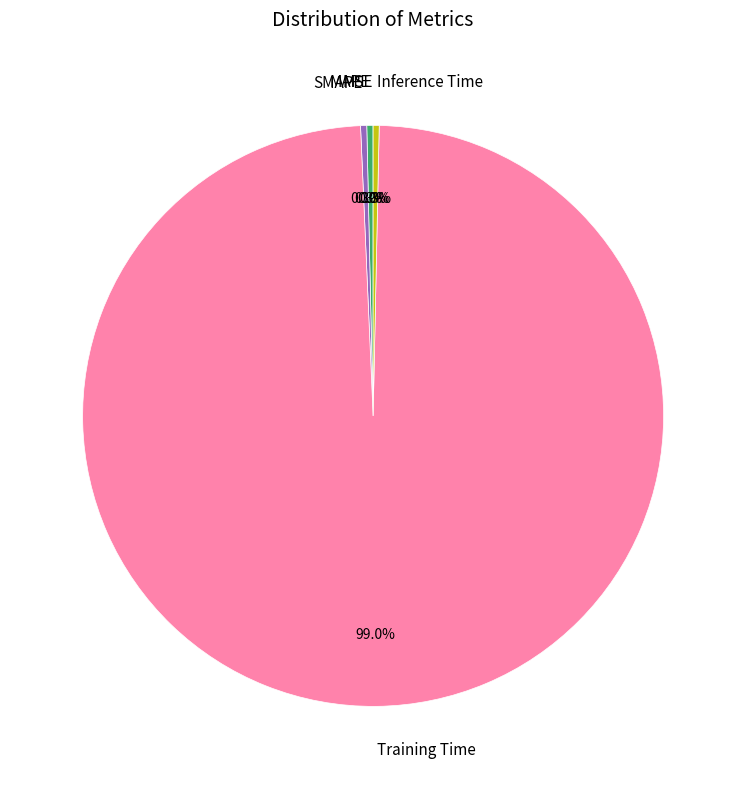

Does any single category account for the majority?

Yes